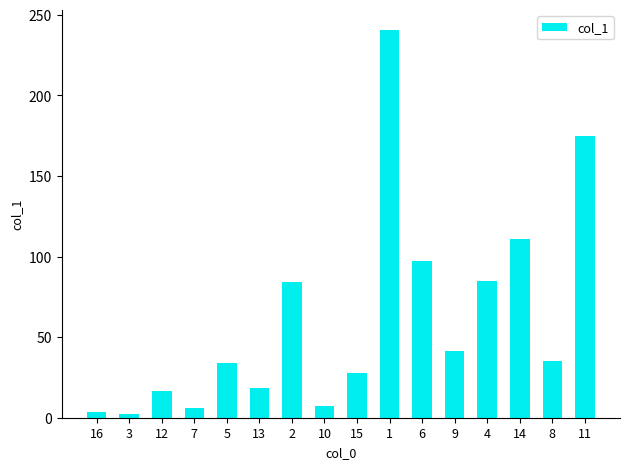

At which label is the value closest to 121?

14